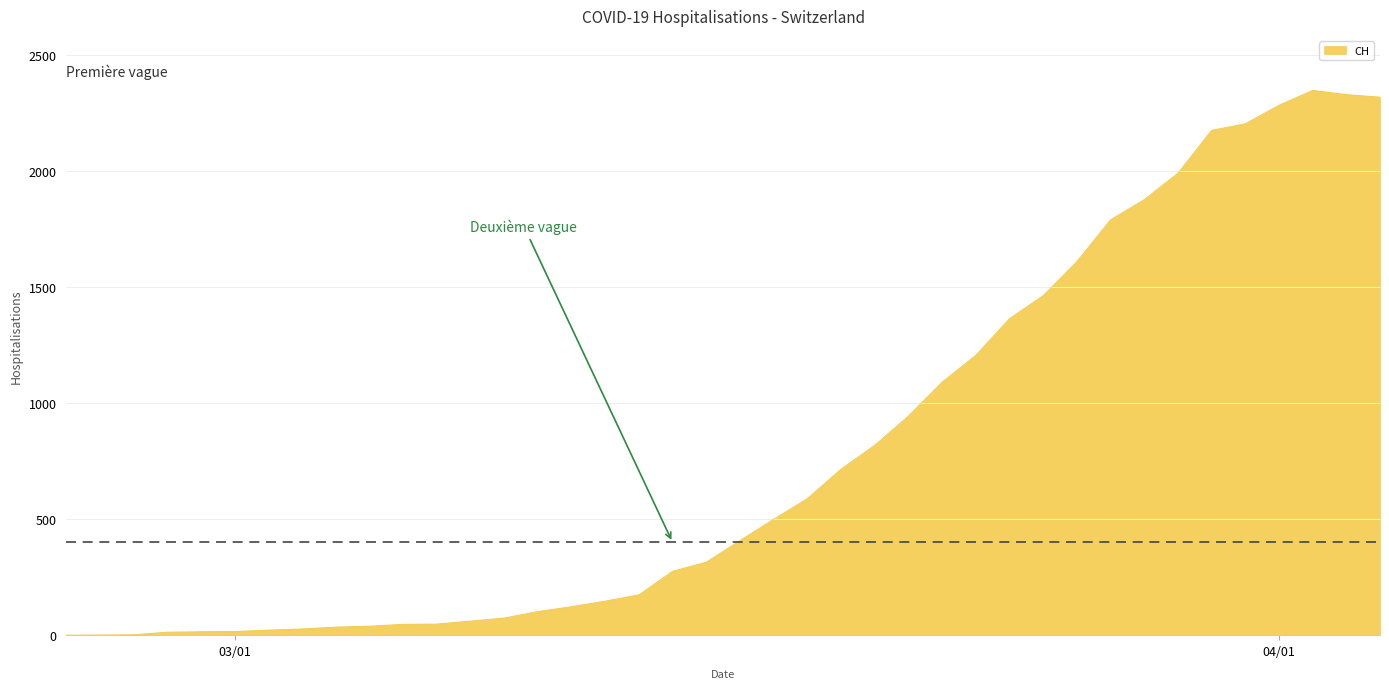

What is the greatest value displayed?

2349